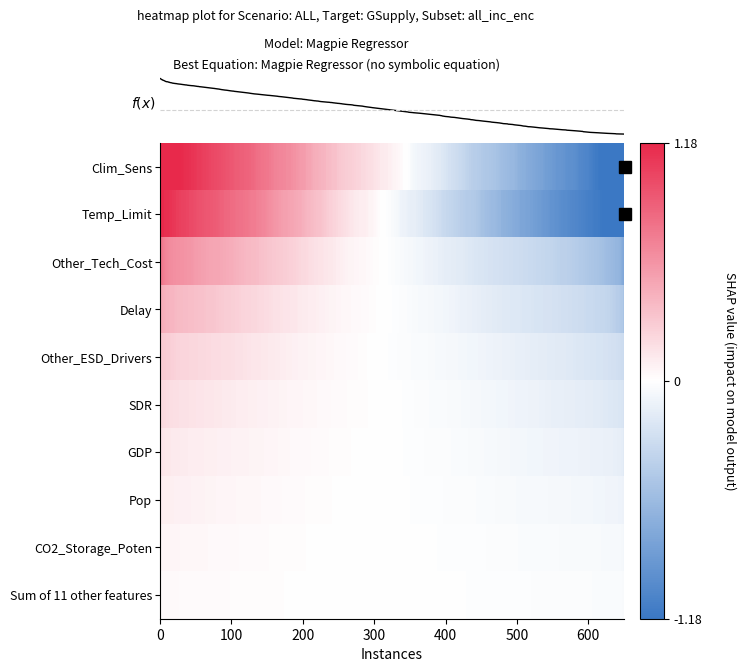

What is the difference between the maximum and minimum values in the Clim_Sens series?

2.4